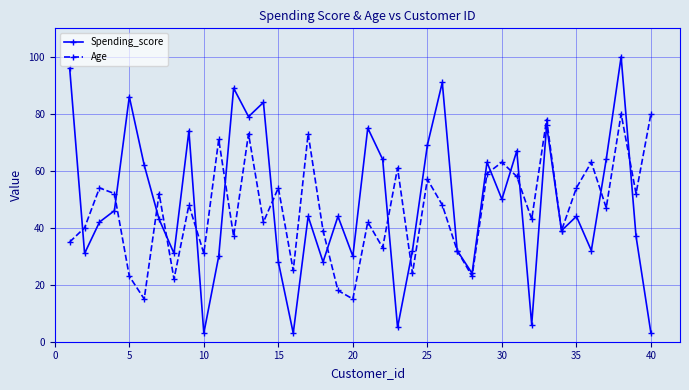

Rank the series by their maximum value, from lowest to highest.

Age, Spending_score